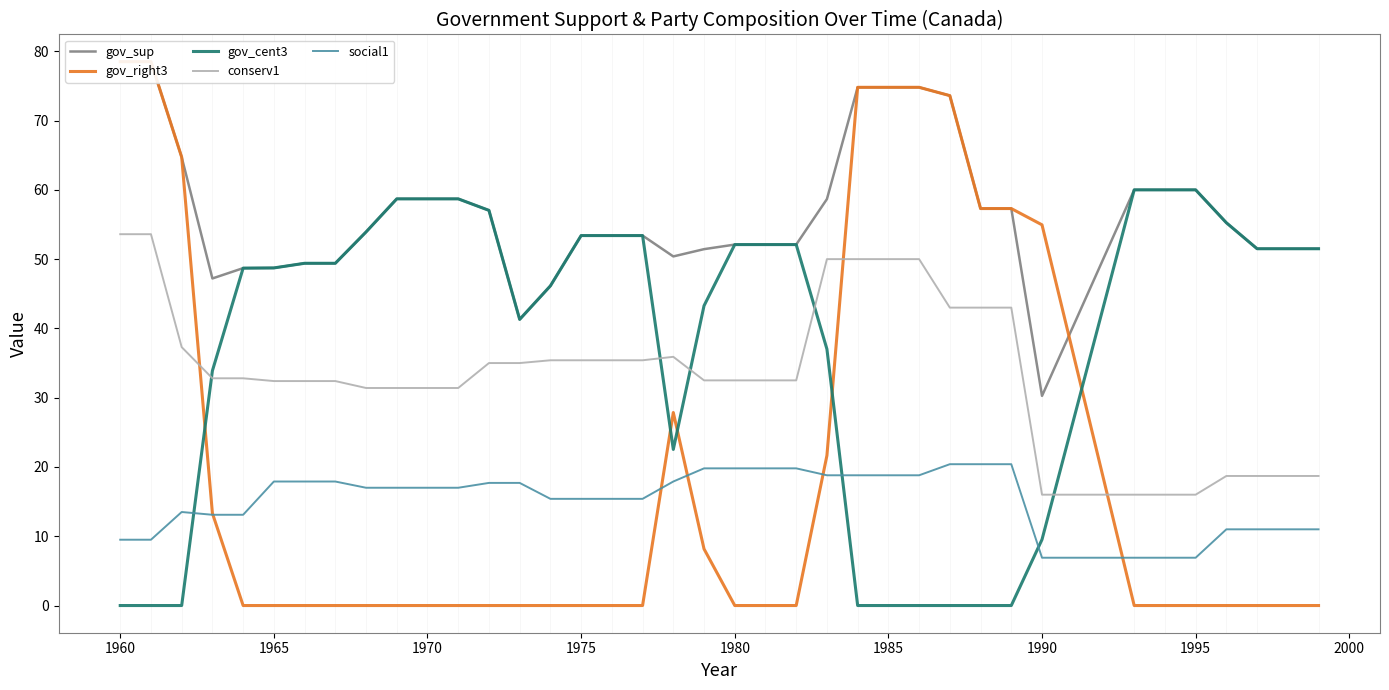

What is the sum of all gov_cent3 values?

1371.7